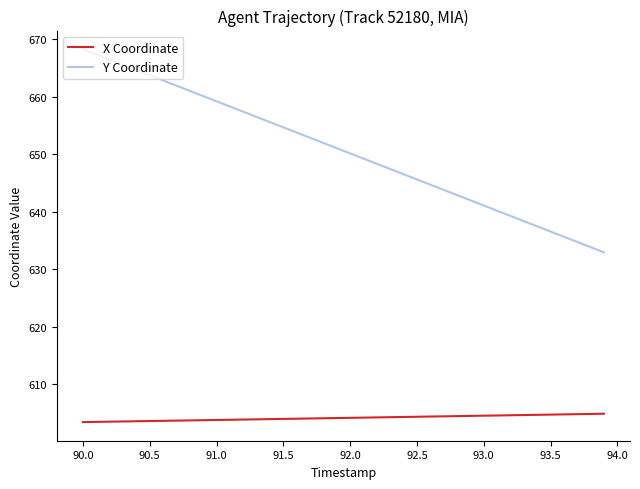

Which series has the widest spread of values?

Y Coordinate